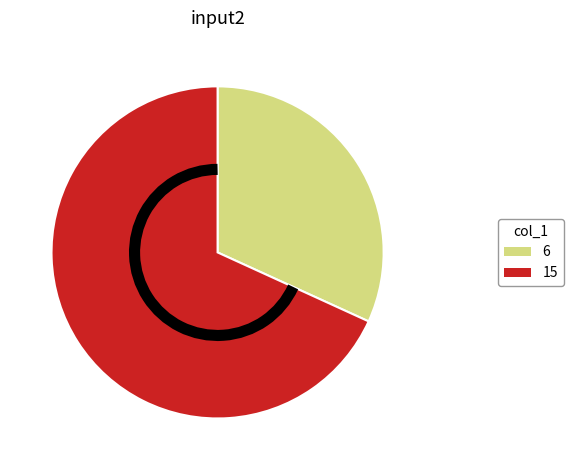

How many segments does this pie chart have?

2